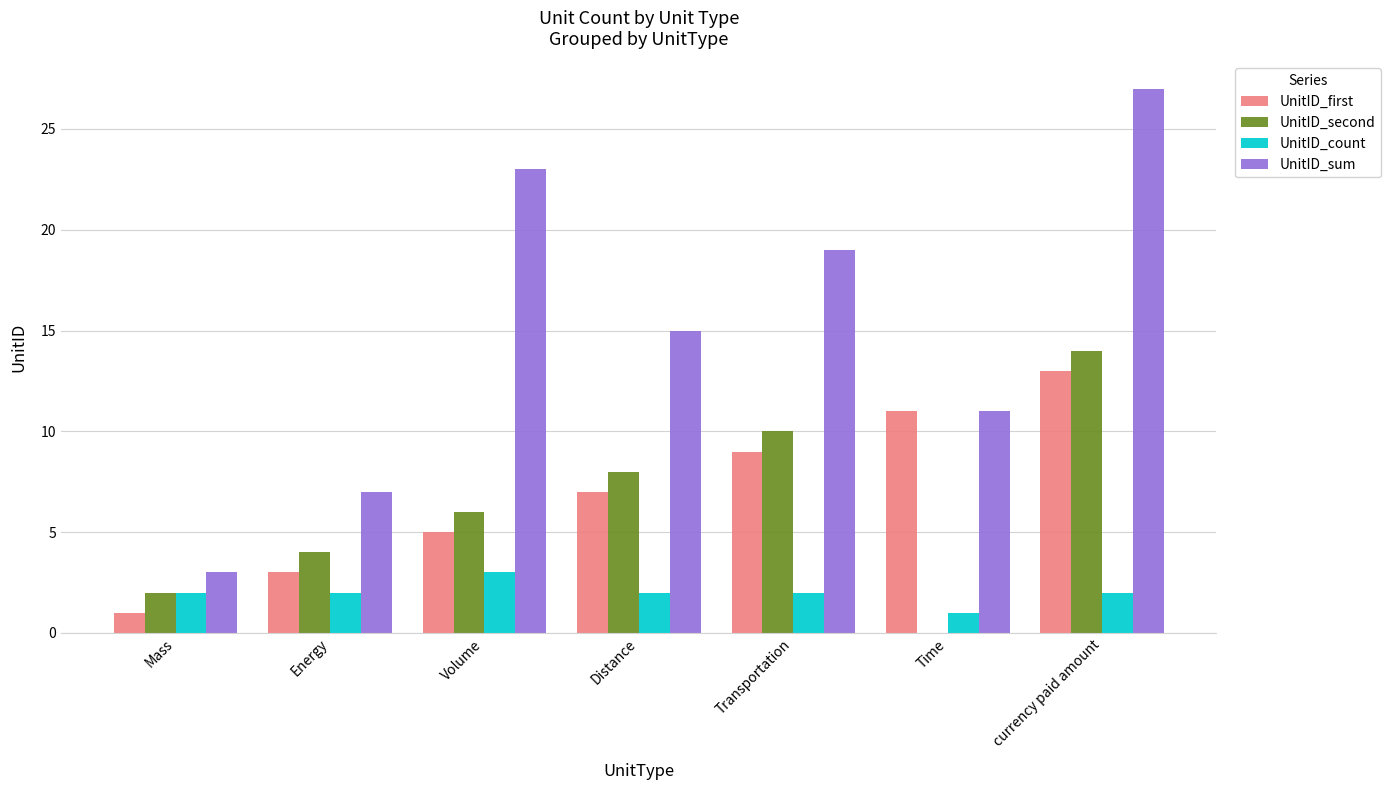

Which series changed the most between Energy and Distance?

UnitID_sum